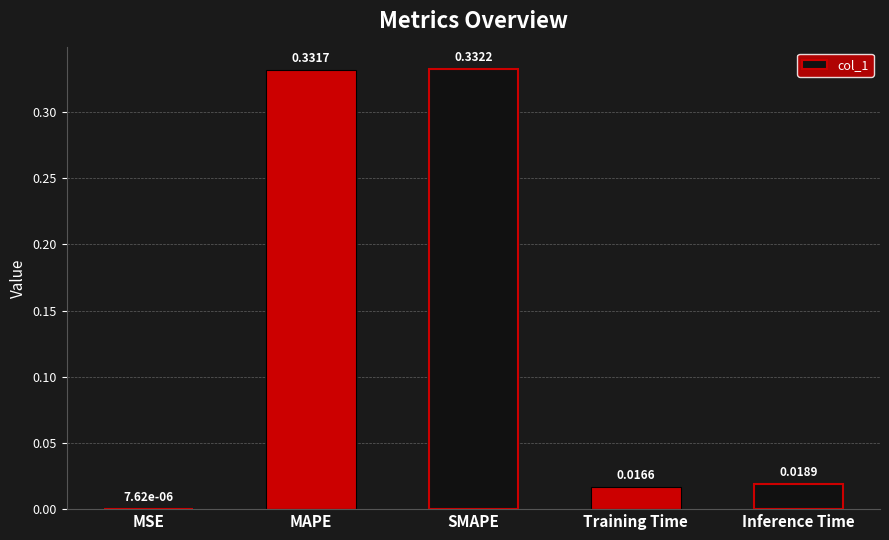

What is the sum of all values?

0.7